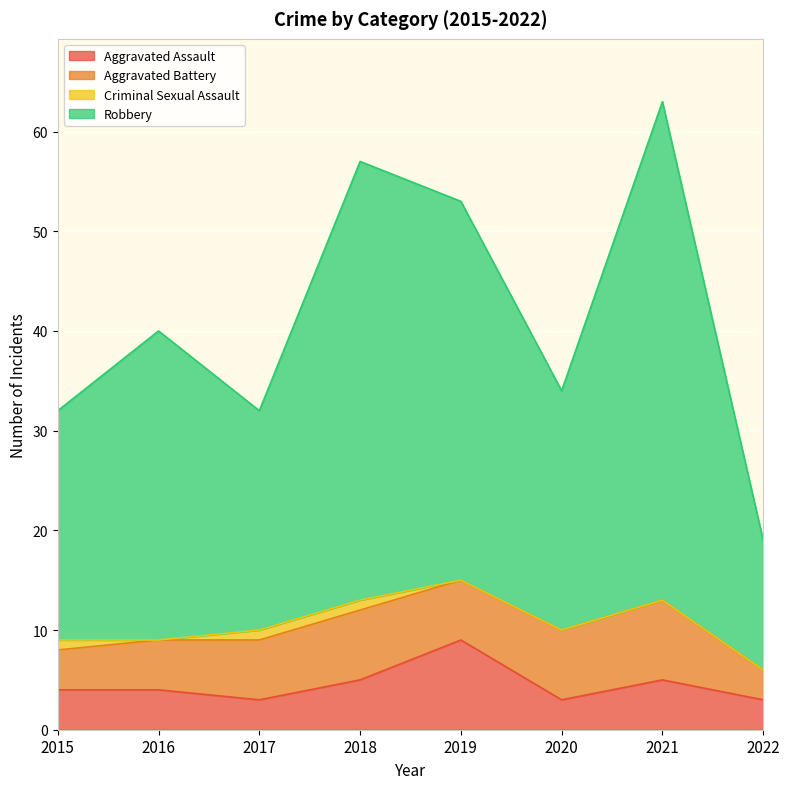

True or false: Robbery and Aggravated Assault cross at least once.

False